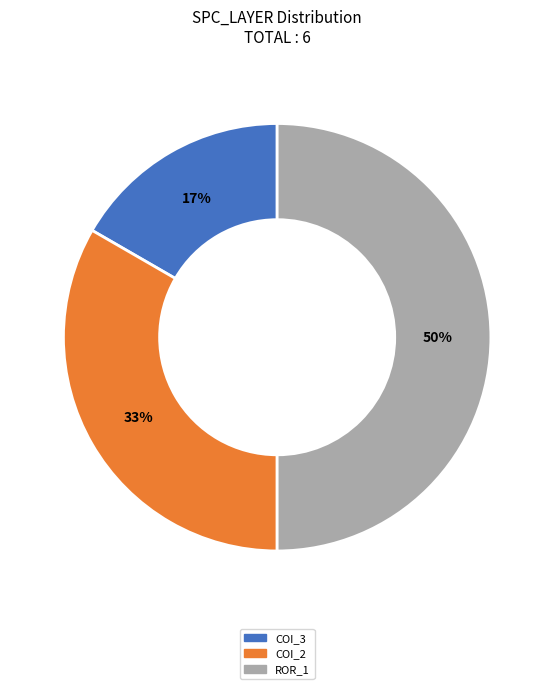

To the nearest percent, what is the average slice percentage?

33%